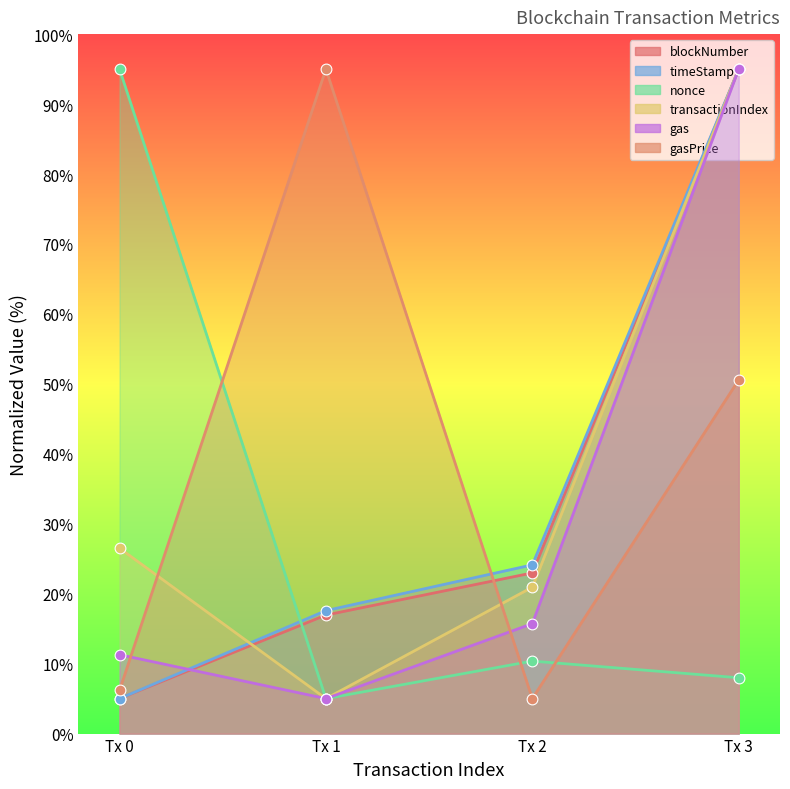

Which series reaches the minimum Y coordinate?

blockNumber